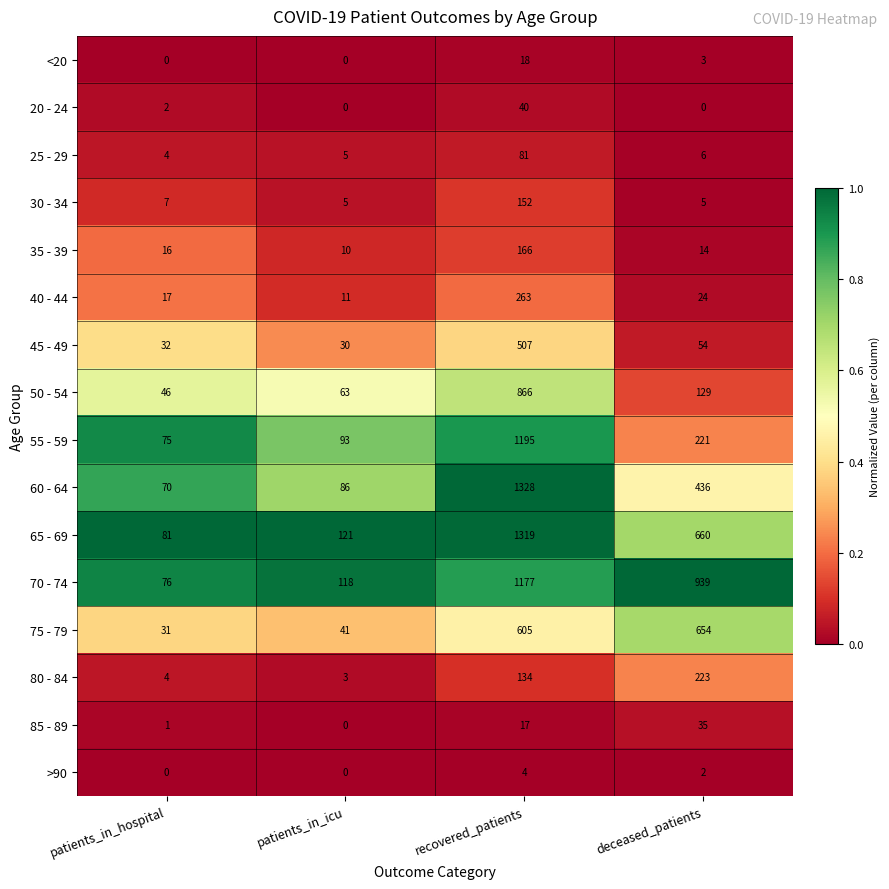

Where is 70 - 74 nearest to the value 626?

deceased_patients